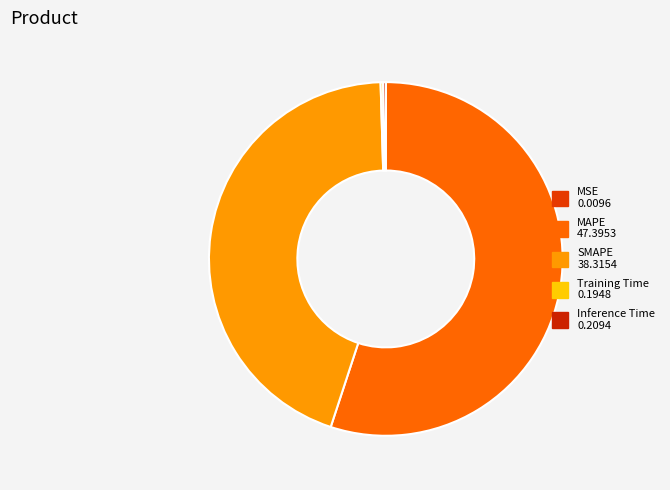

To the nearest percent, what is the combined percentage of MAPE and SMAPE?

100%